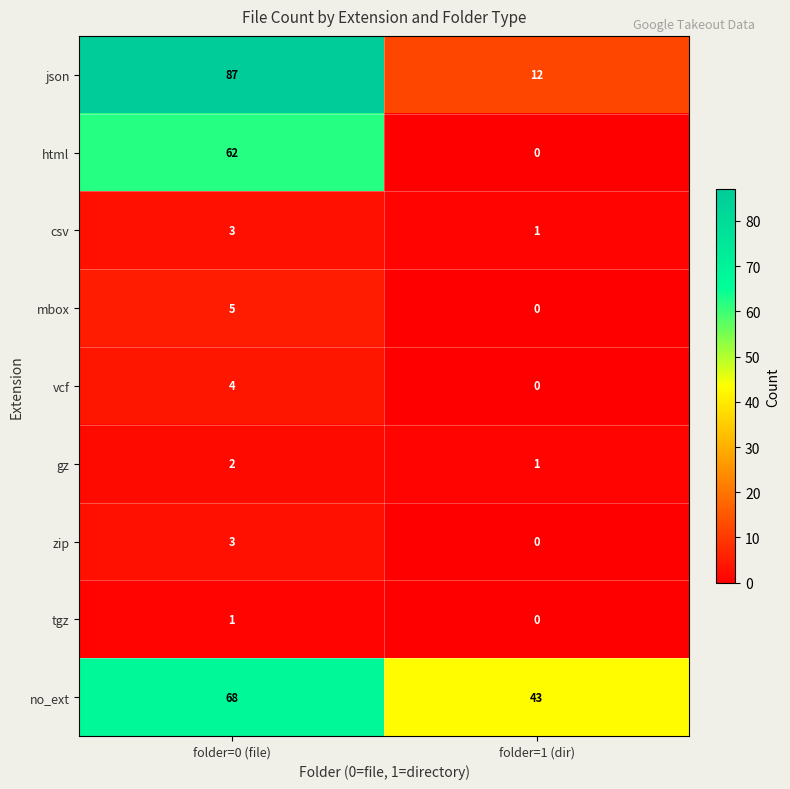

What is the approximate value of html at folder=0 (file)?

62